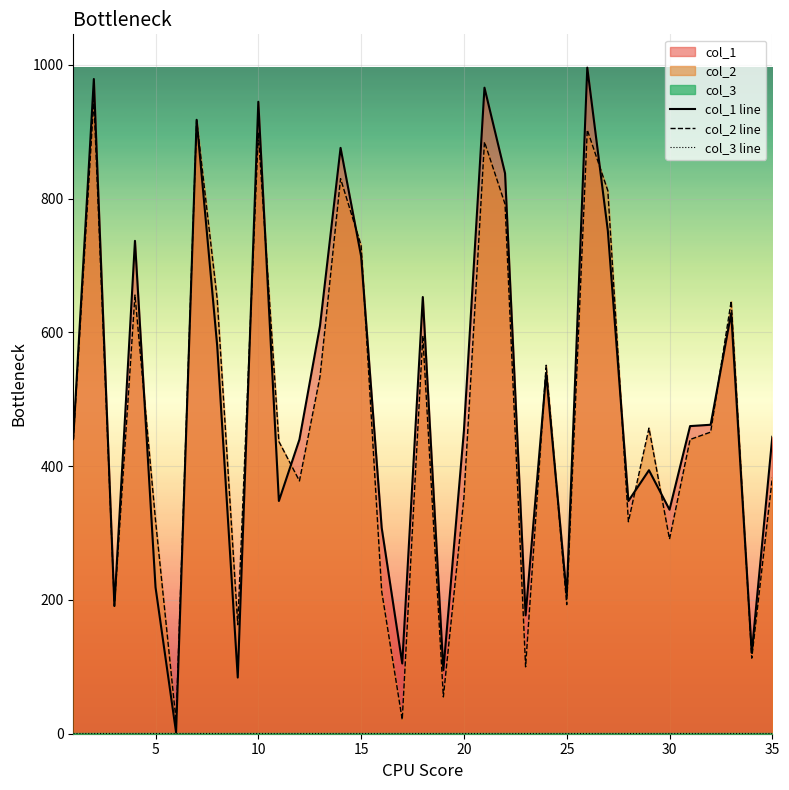

Reading left to right, transcribe all the data shown in this chart.

col_1 line: 442	979	191	737	219	2	918	580	84	945	348	440	610	876	714	308	105	653	95	453	966	838	177	539	207	996	752	348	394	335	460	462	629	121	444
col_2 line: 439	949	191	656	319	19	917	650	163	898	437	378	534	830	730	213	21	595	55	353	885	792	100	551	193	903	812	317	457	291	440	451	647	113	383
col_3 line: 1	1	1	1	1	1	1	1	1	1	1	1	1	1	1	1	1	1	1	1	1	1	1	1	1	1	1	1	1	1	1	1	1	1	1